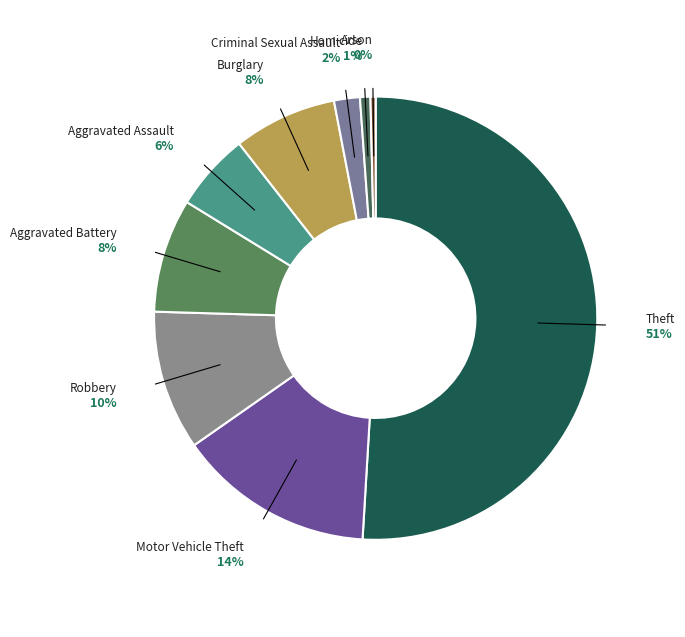

What is the majority slice?

Theft